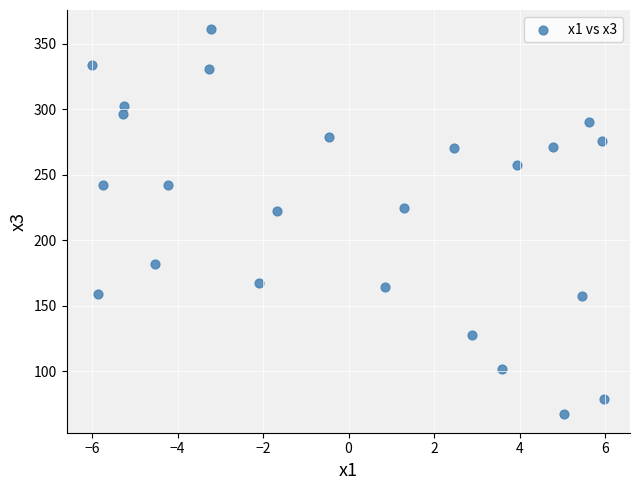

What is the range of X values (max minus min)?

12.0